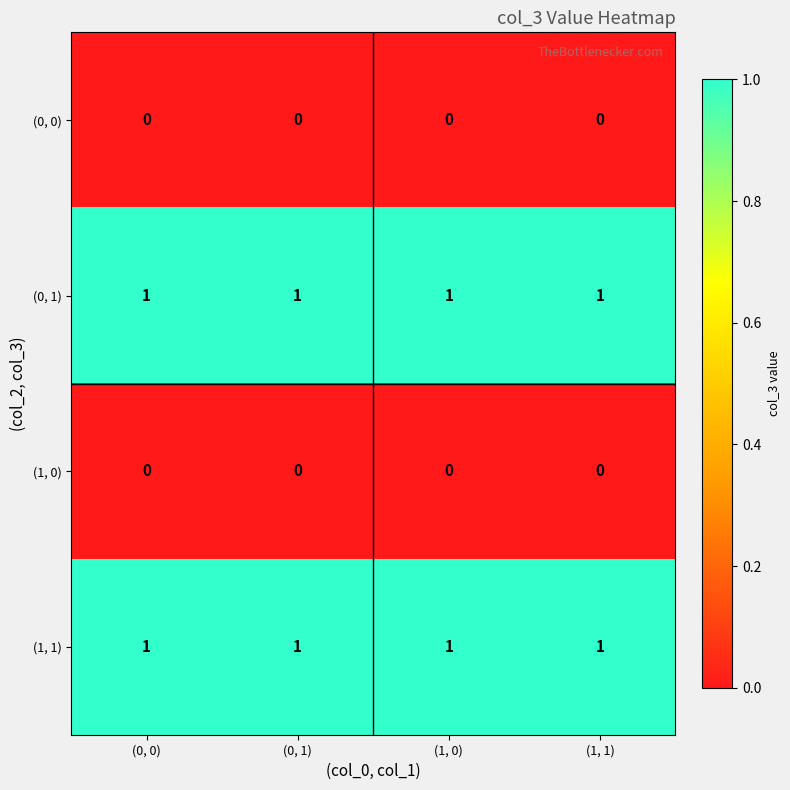

True or false: (0, 0) has a value of 0 at (1, 0).

True